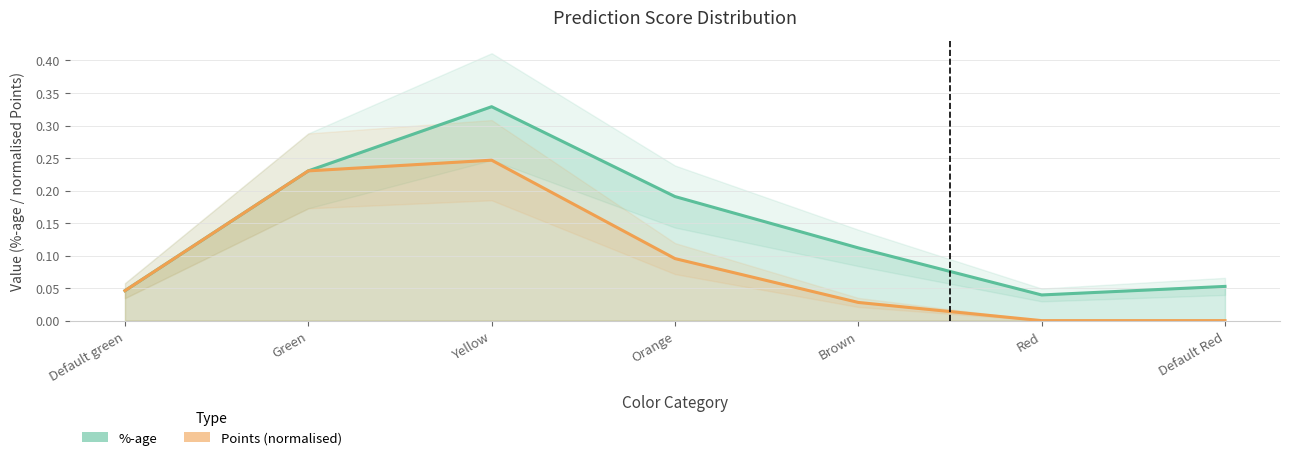

Does the chart have visible grid lines?

Yes